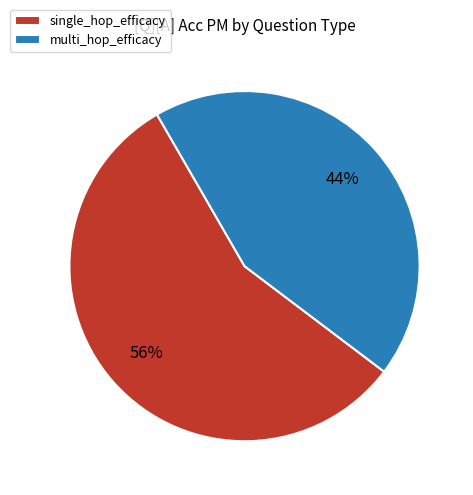

To the nearest percent, what portion does single_hop_efficacy represent?

56%